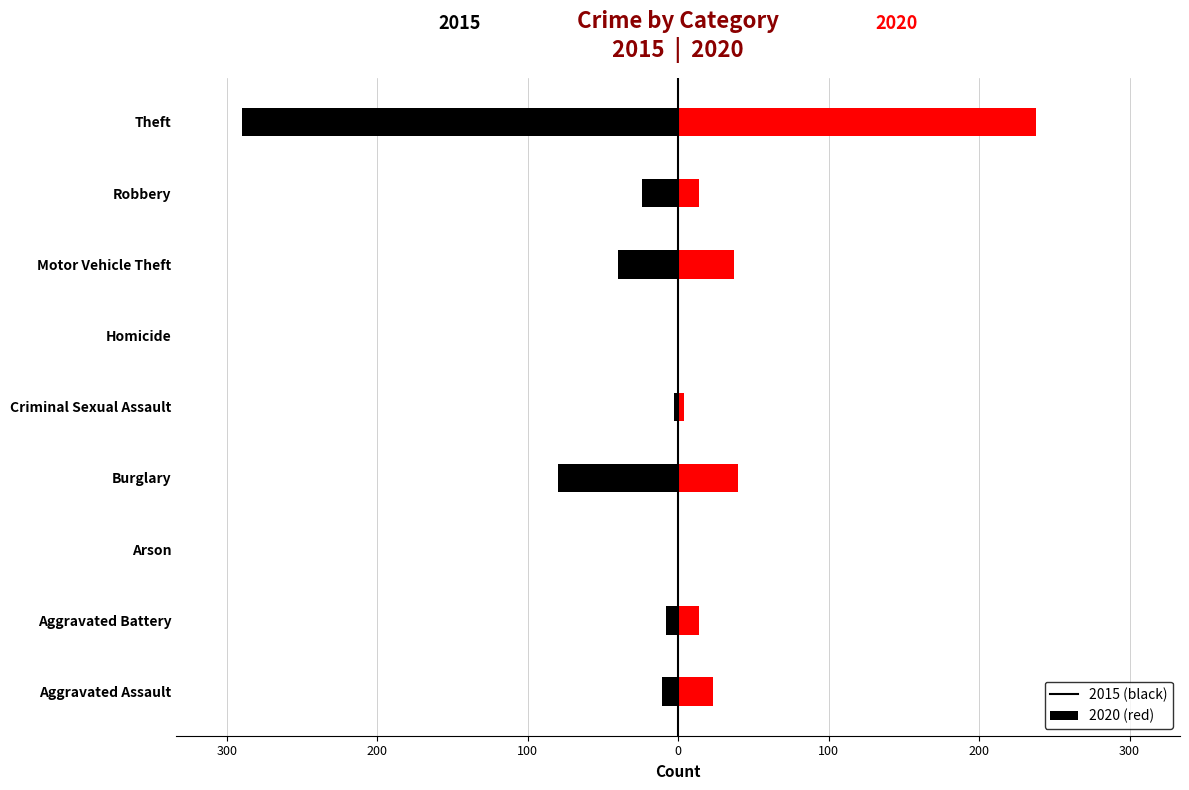

What value does the 2020 series have at Theft?

238